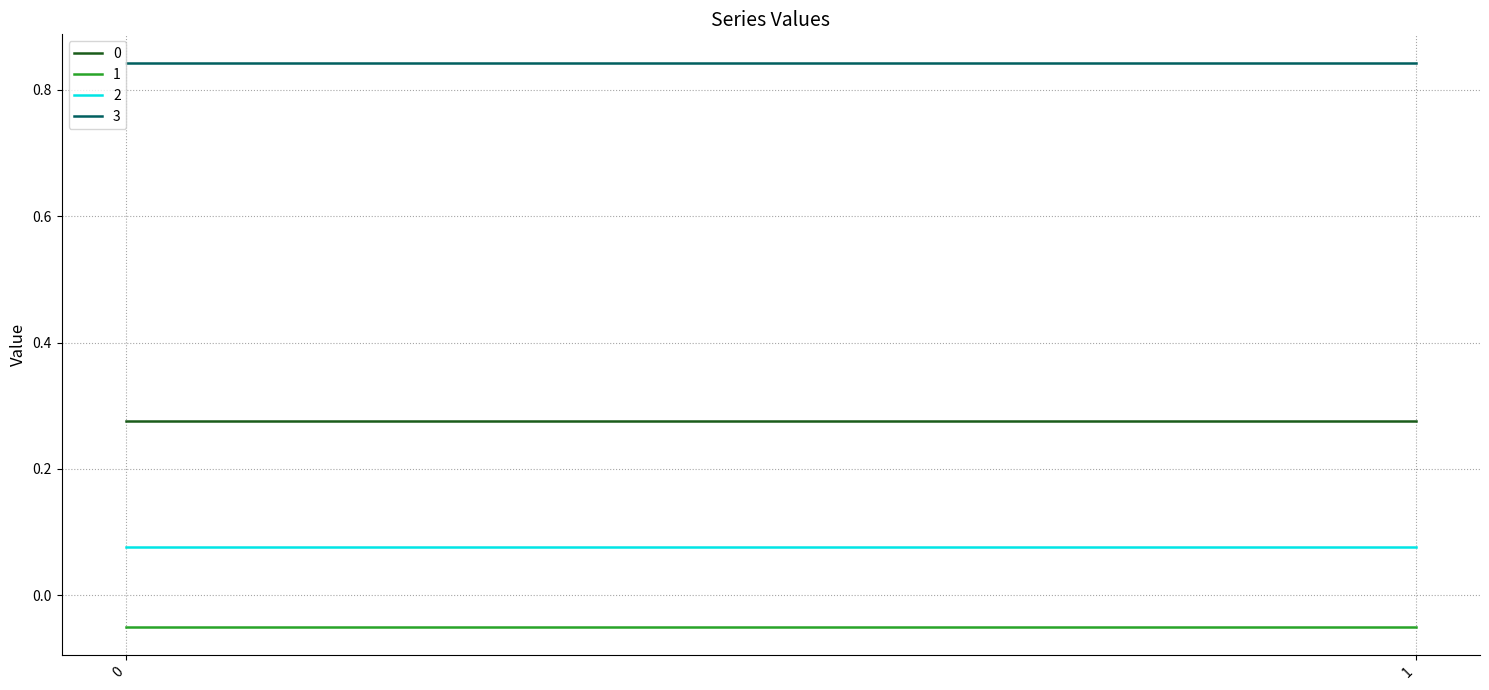

What are all the series names shown in the legend?

0, 1, 2, 3